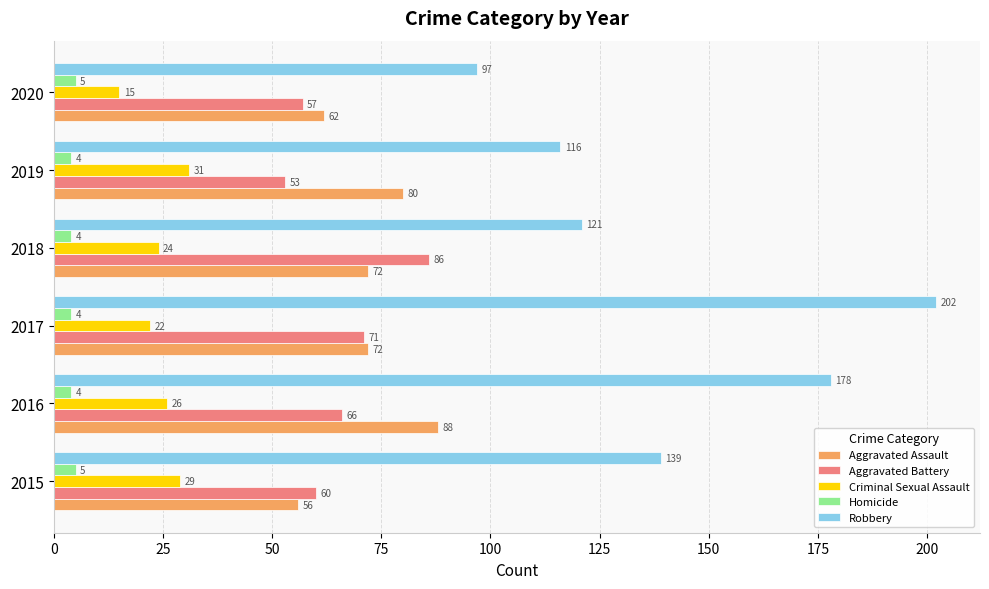

What value does the Criminal Sexual Assault series have at 2018, to the nearest 5?

25